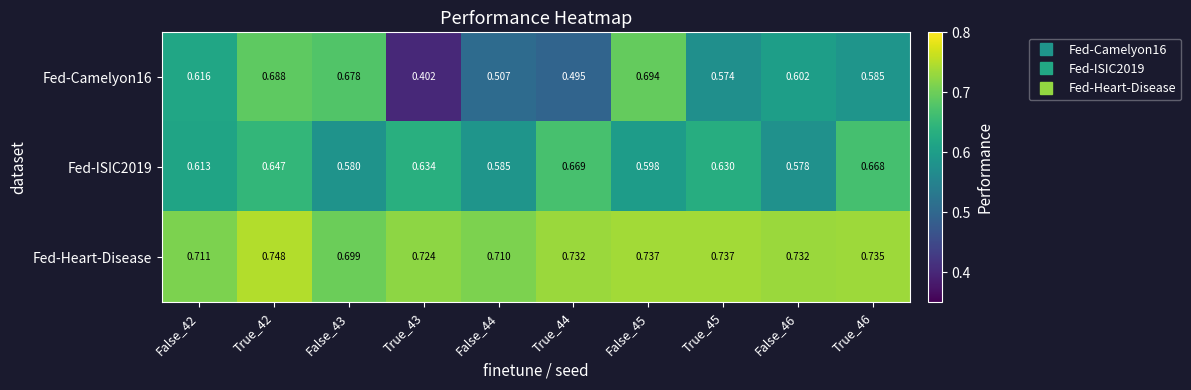

Is the value of Fed-Heart-Disease at True_43 greater than the value of Fed-Camelyon16 at False_45?

Yes